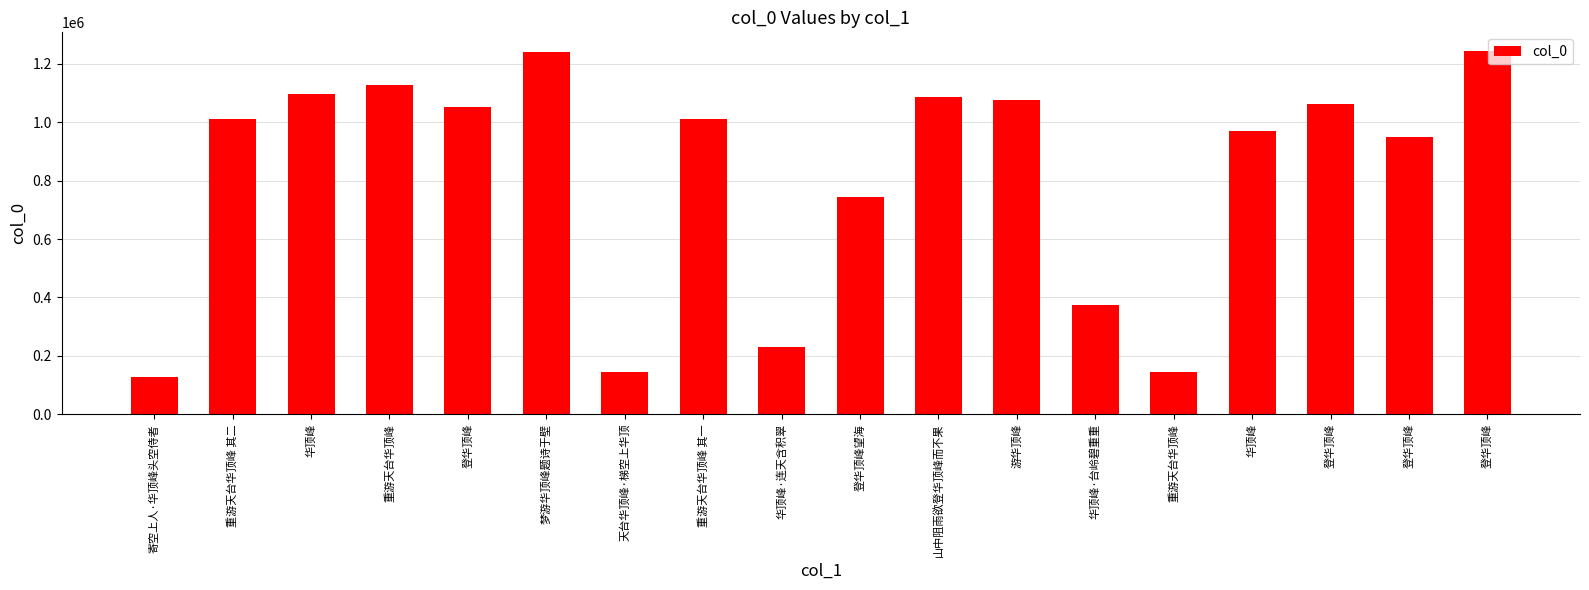

Rank the categories by value from highest to lowest.

登华顶峰, 梦游华顶峰题诗于壁, 重游天台华顶峰, 华顶峰, 山中阻雨欲登华顶峰而不果, 游华顶峰, 登华顶峰, 登华顶峰, 重游天台华顶峰 其一, 重游天台华顶峰 其二, 华顶峰, 登华顶峰, 登华顶峰望海, 华顶峰·台岭碧重重, 华顶峰·连天含积翠, 天台华顶峰·梯空上华顶, 重游天台华顶峰, 寄空上人·华顶峰头空侍者